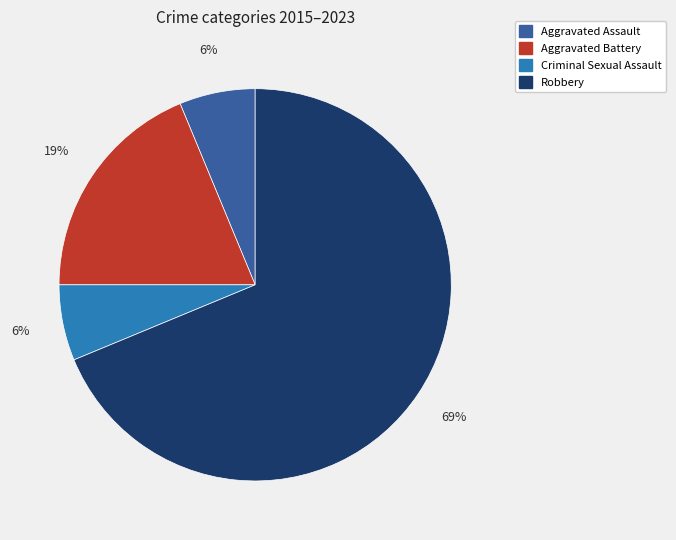

What is the largest slice in the pie chart?

Robbery